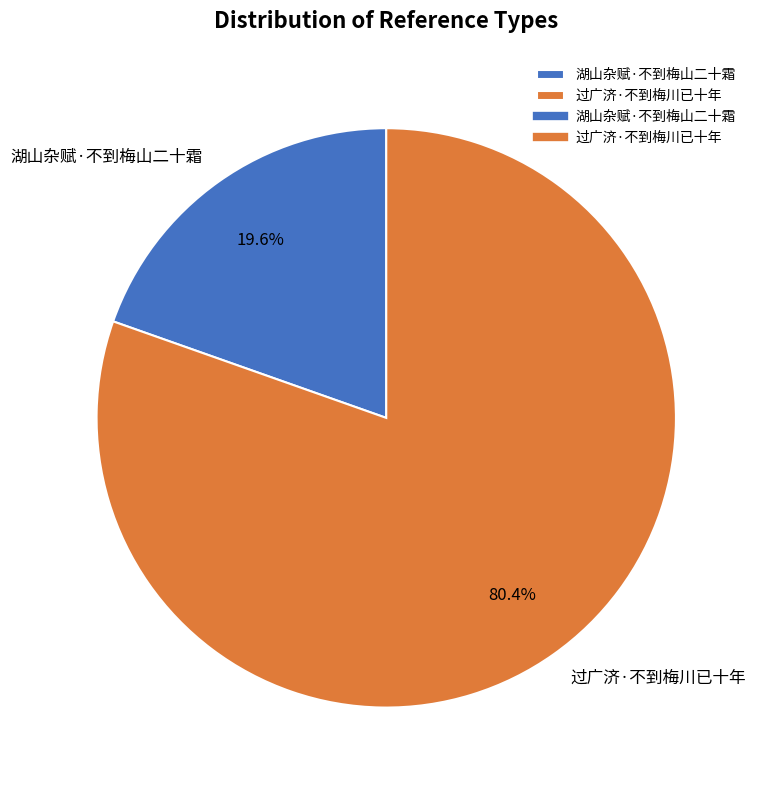

Which has a higher value, 湖山杂赋·不到梅山二十霜 or 过广济·不到梅川已十年?

过广济·不到梅川已十年